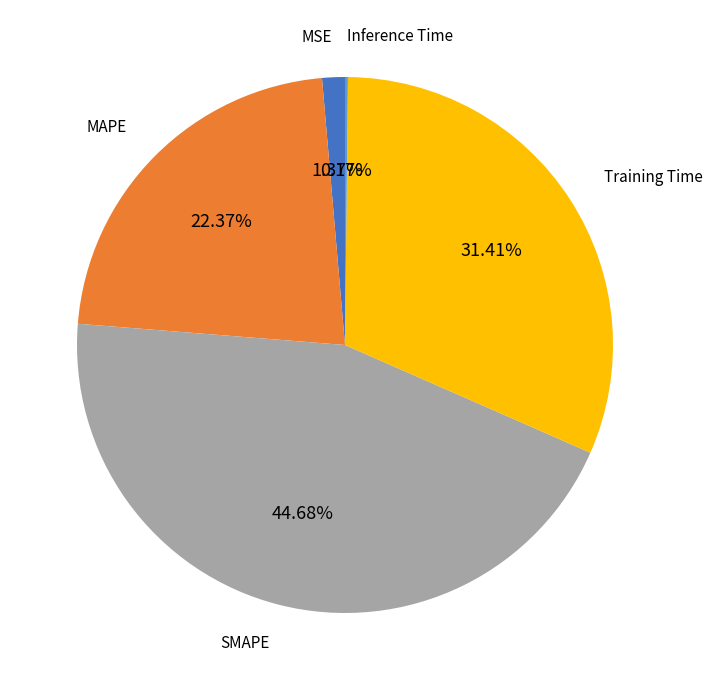

Does Training Time represent more than half of the total?

No